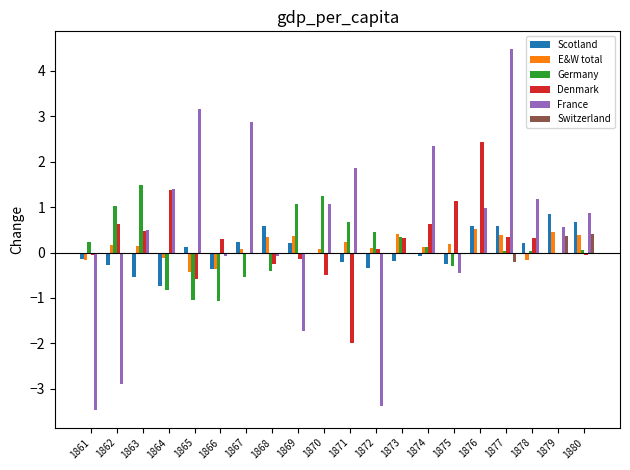

At which category is the sum across all series the highest?

1877